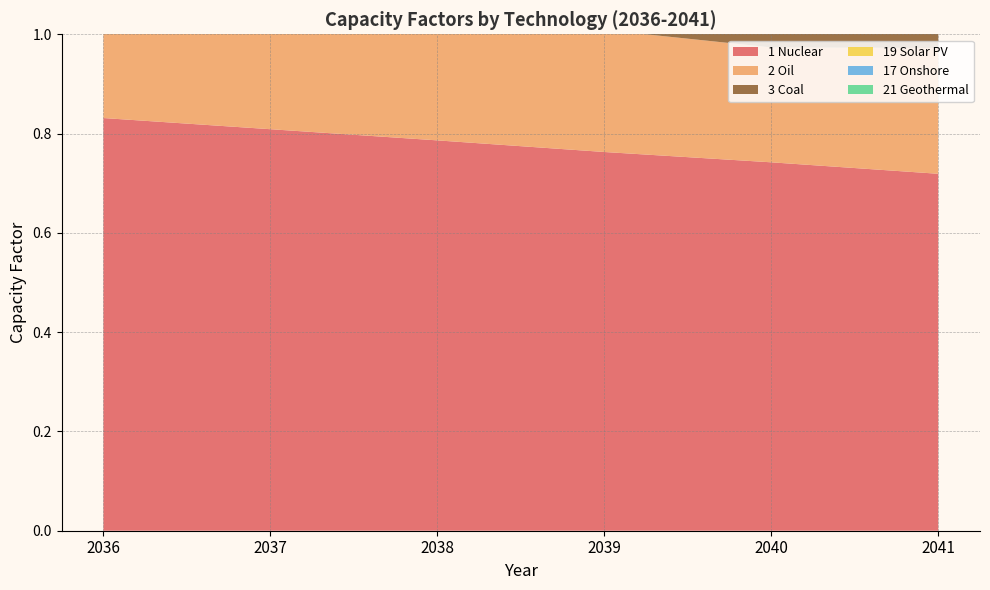

Reading left to right, transcribe all the data shown in this chart.

1 Nuclear: 0.8	0.8	0.8	0.8	0.7	0.7
2 Oil: 0.2	0.2	0.2	0.2	0.2	0.3
3 Coal: 0.4	0.4	0.4	0.4	0.4	0.4
19 Solar PV: 0.1	0.1	0.1	0.1	0.1	0.1
17 Onshore: 0.2	0.2	0.2	0.2	0.2	0.2
21 Geothermal: 0.9	0.9	0.9	0.9	0.9	0.9